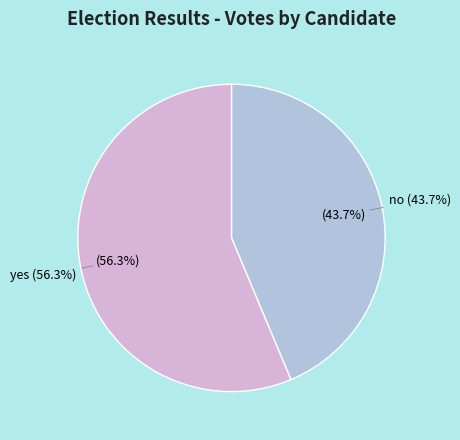

True or false: yes accounts for 66% of the total.

False